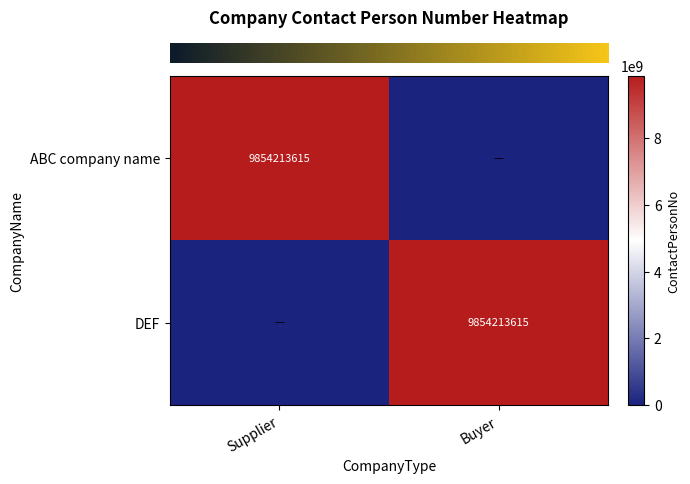

At how many categories does at least one series exceed 8745010268?

2